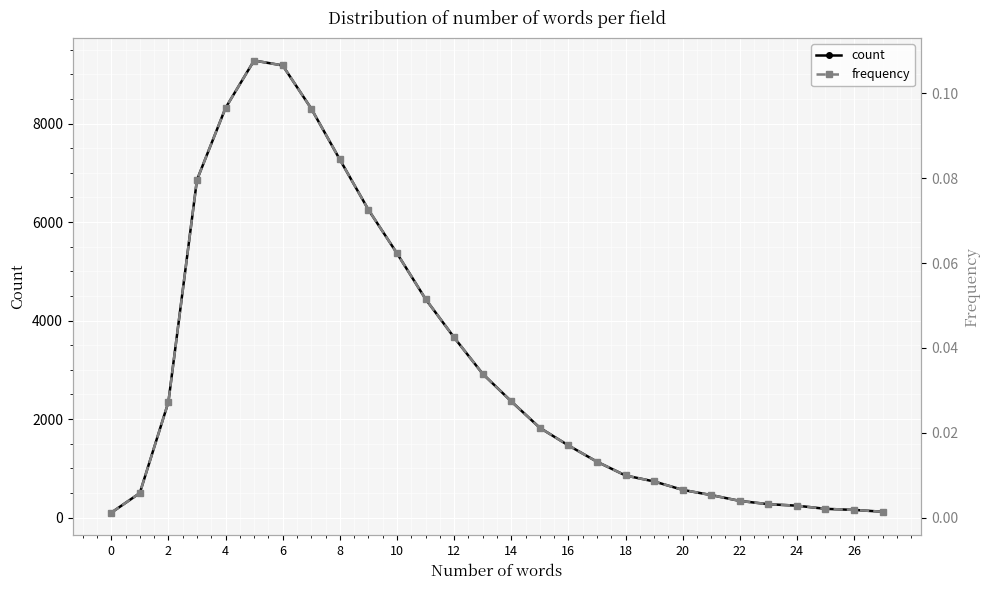

What is the maximum value for count?

9279